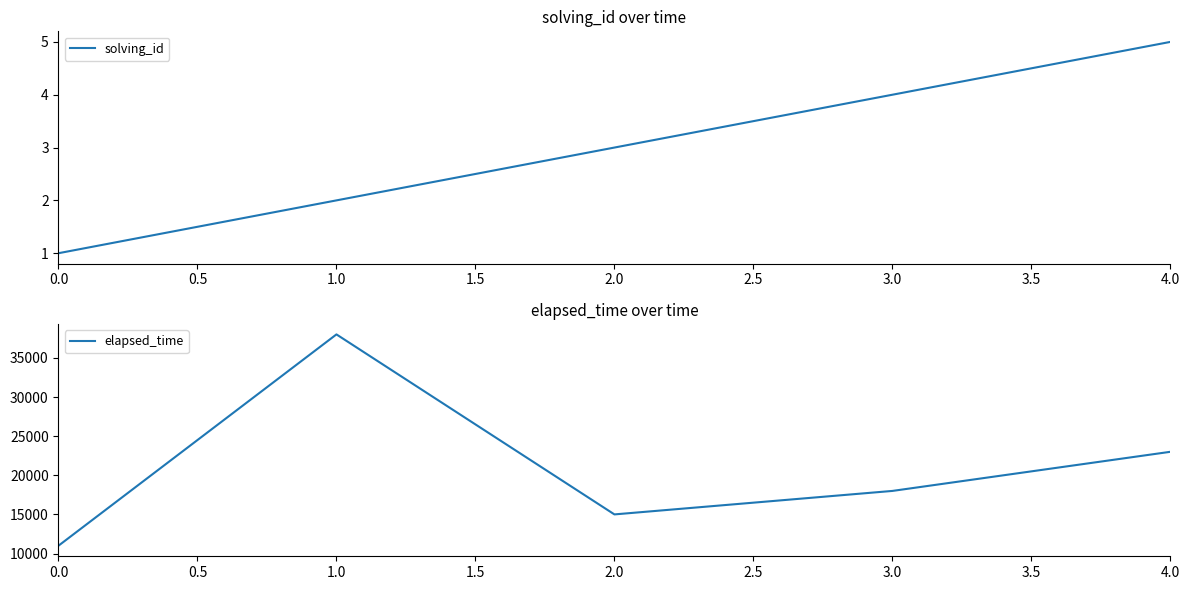

Which series has the widest spread of values?

elapsed_time